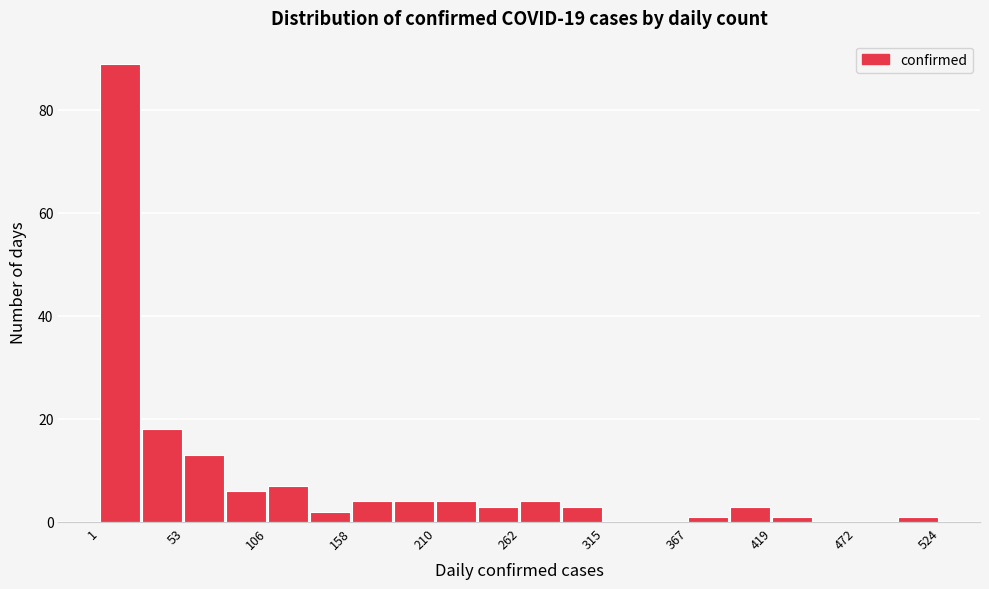

Around what value on the x-axis is the tallest bar? Give the approximate position of its centre, as read against the axis.

10